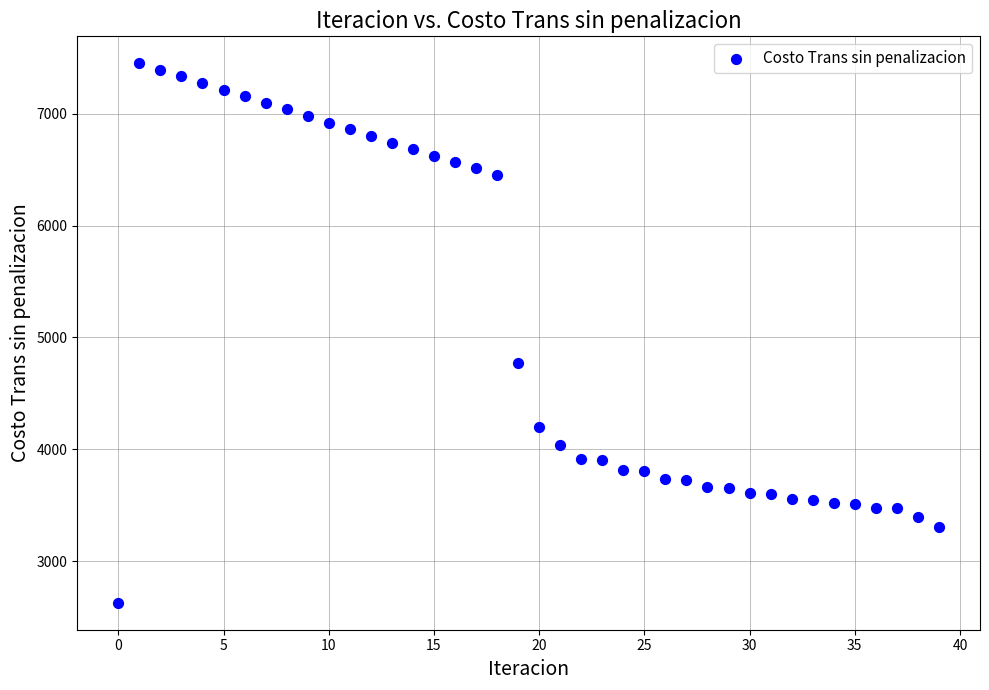

What is the range of Y values (max minus min)?

4821.6